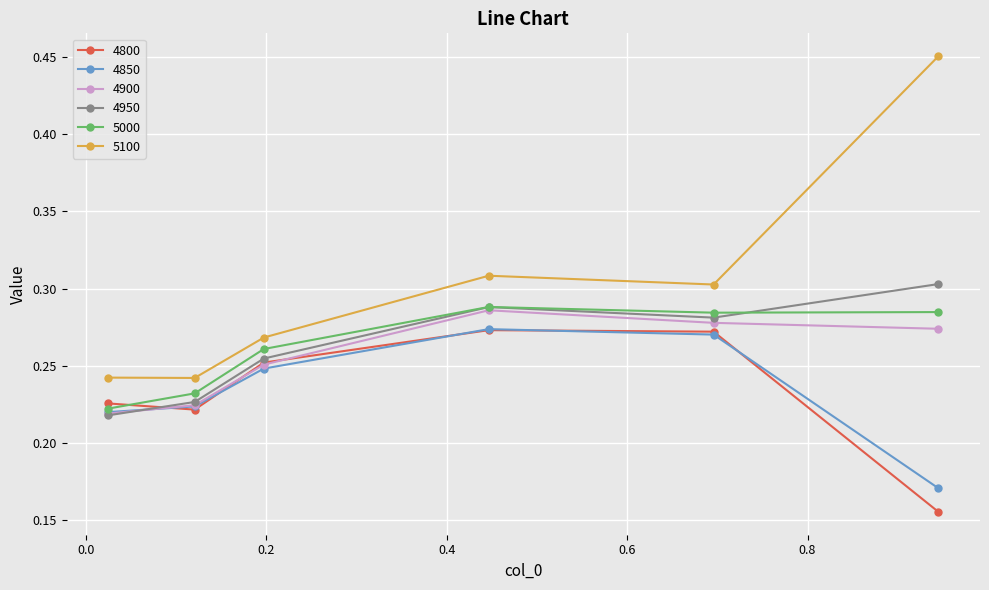

Which series has the widest spread of values?

5100